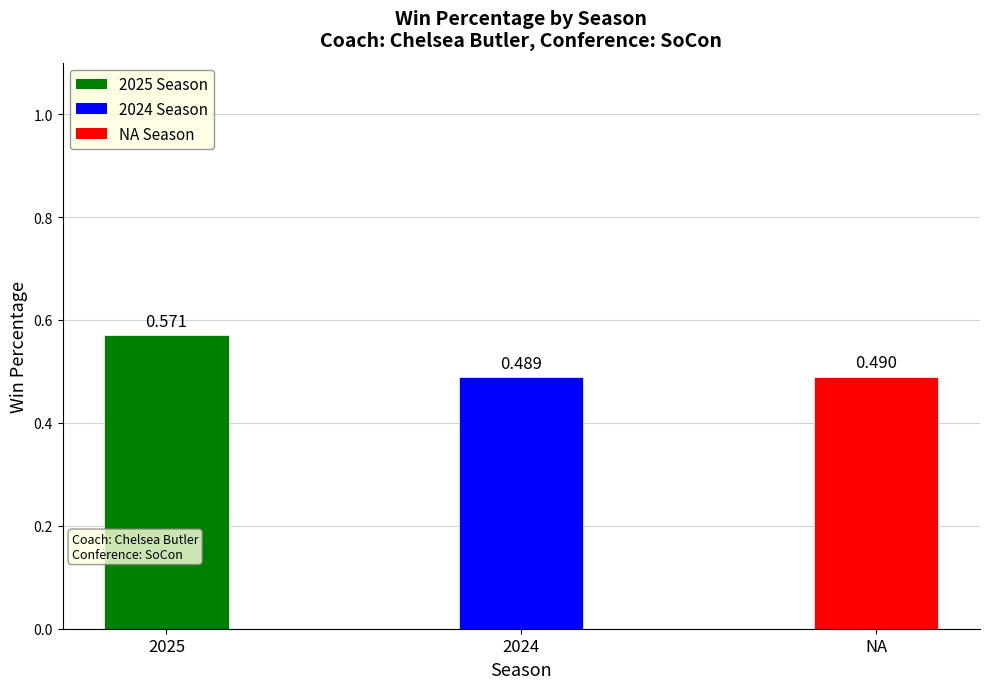

At which label is the value closest to 0?

2024